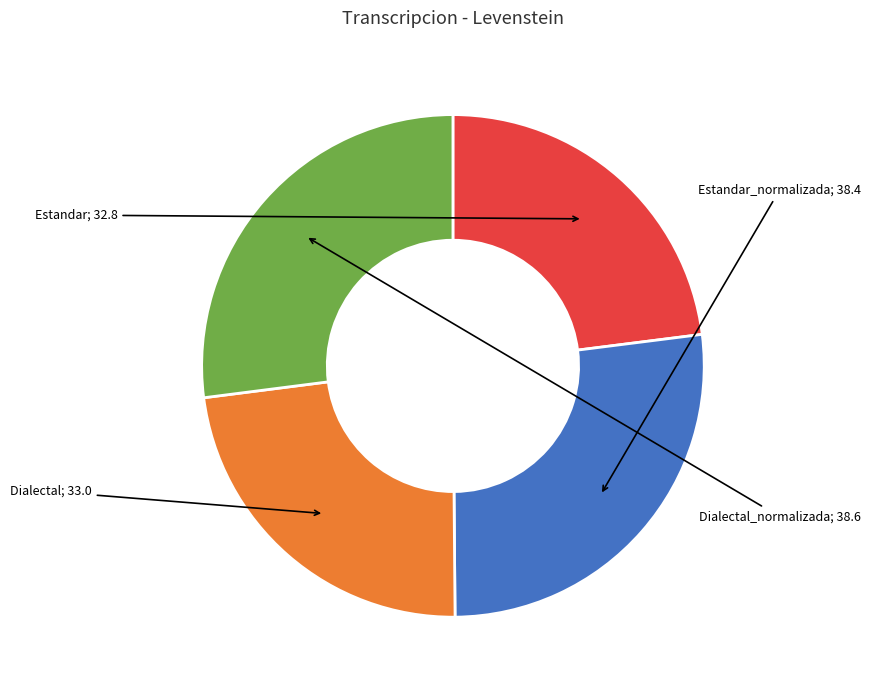

Does any single category account for the majority?

No